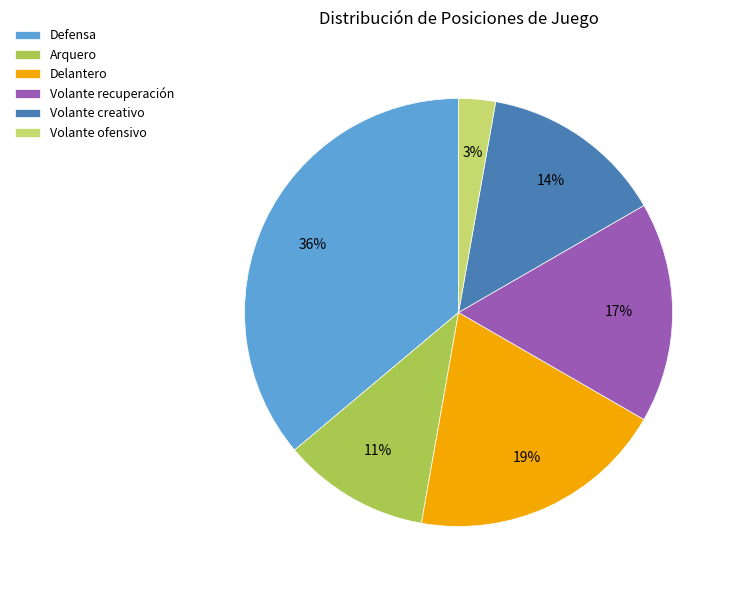

To the nearest percent, what is the average slice percentage?

17%